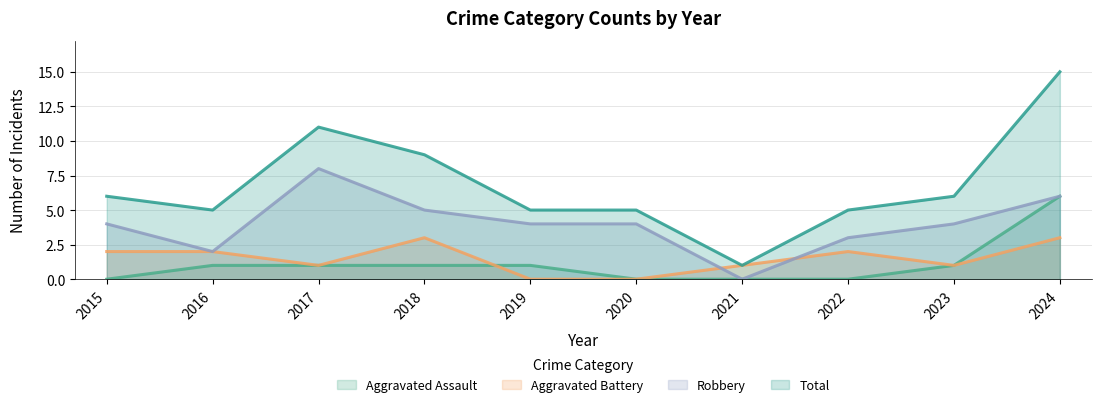

At 2024, list the series in order from largest to smallest.

Total, Aggravated Assault, Robbery, Aggravated Battery